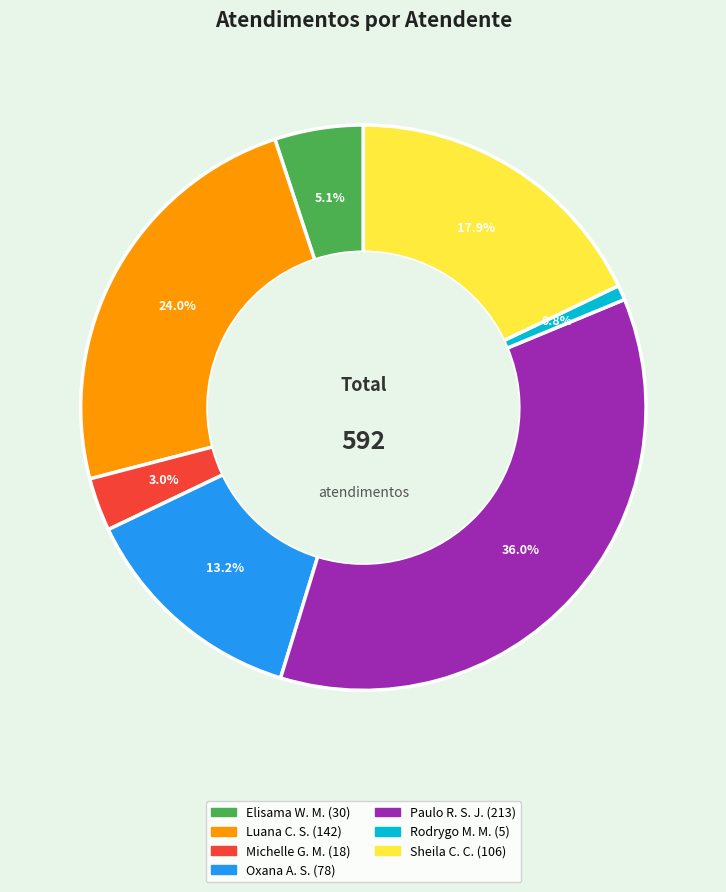

Is there a majority slice in this chart?

No